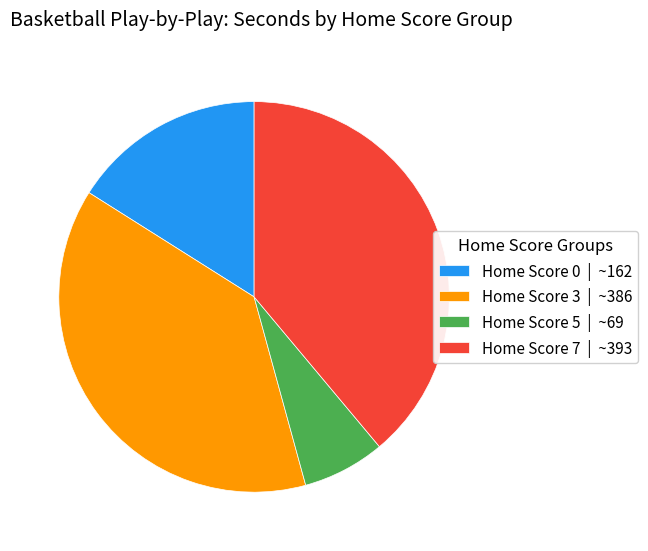

Which category has the smallest portion of the pie?

Home Score 5 | ~69